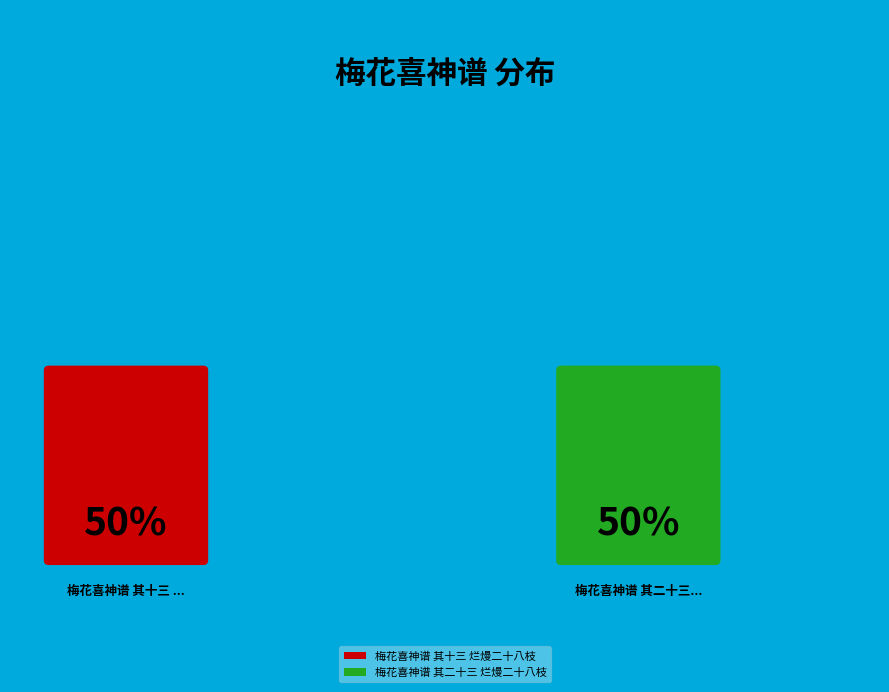

How much of the chart is everything except 梅花喜神谱 其二十三 烂熳二十八枝?

50.0%